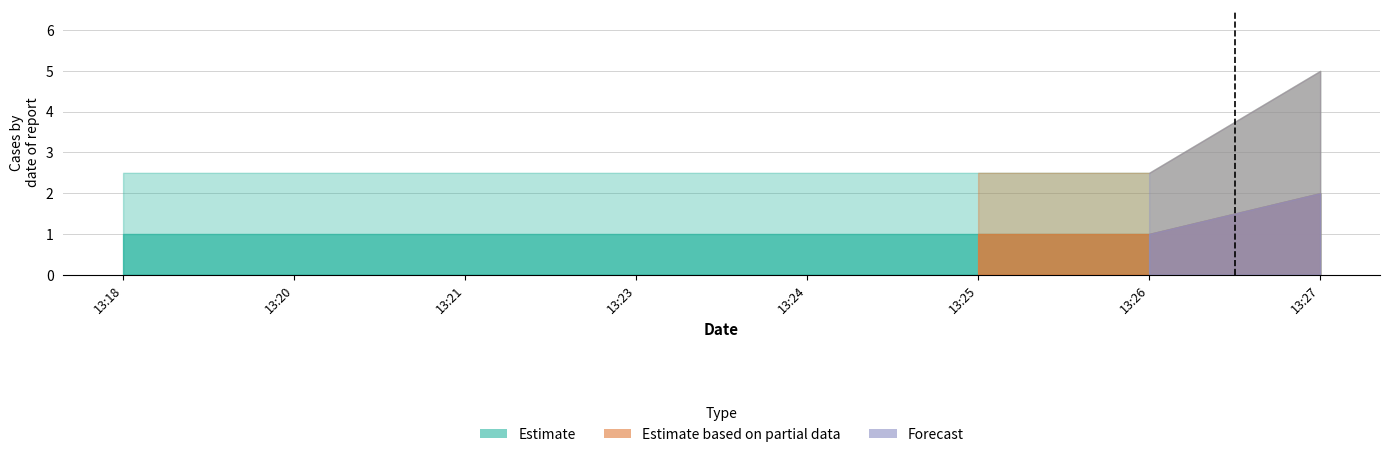

How many lines are shown in the chart?

3